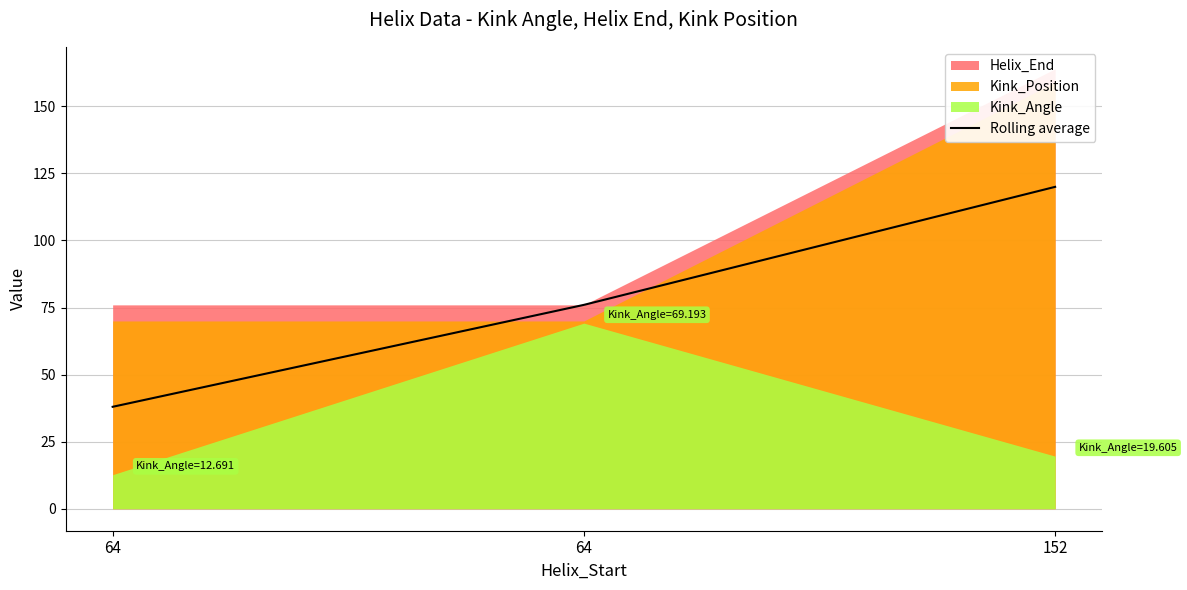

What is the average value?

78